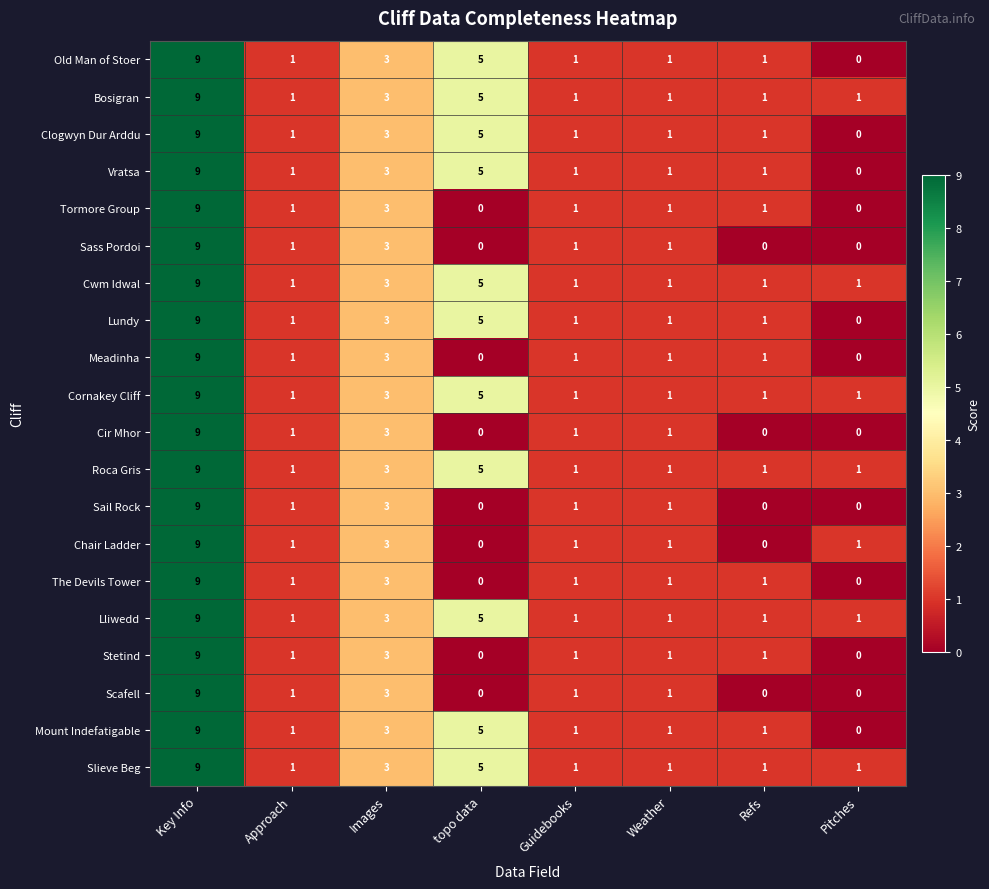

What is the difference between the maximum and minimum values in the Lundy series?

9